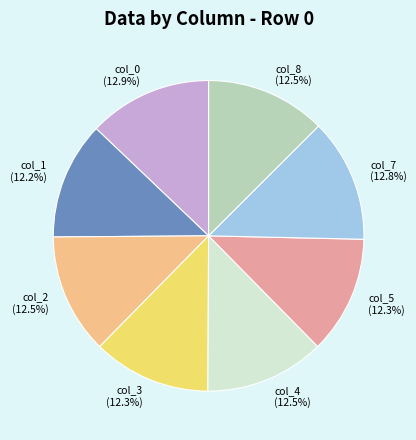

To the nearest percent, what is the difference between the largest and smallest slice percentages?

1%